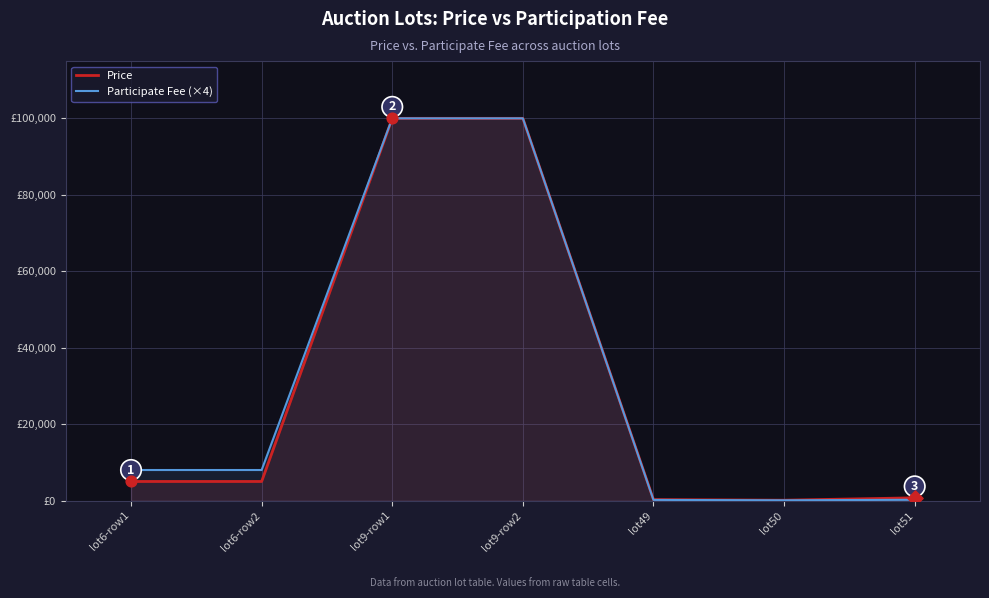

Which series has the widest spread of Y values?

Participate Fee (×4)